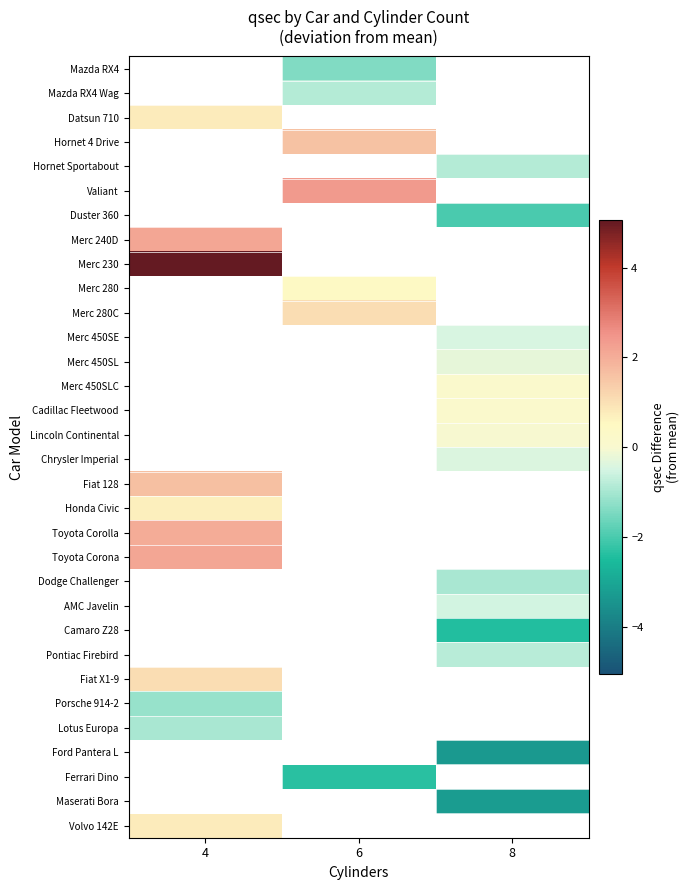

How many negative values does the Hornet Sportabout series have?

1